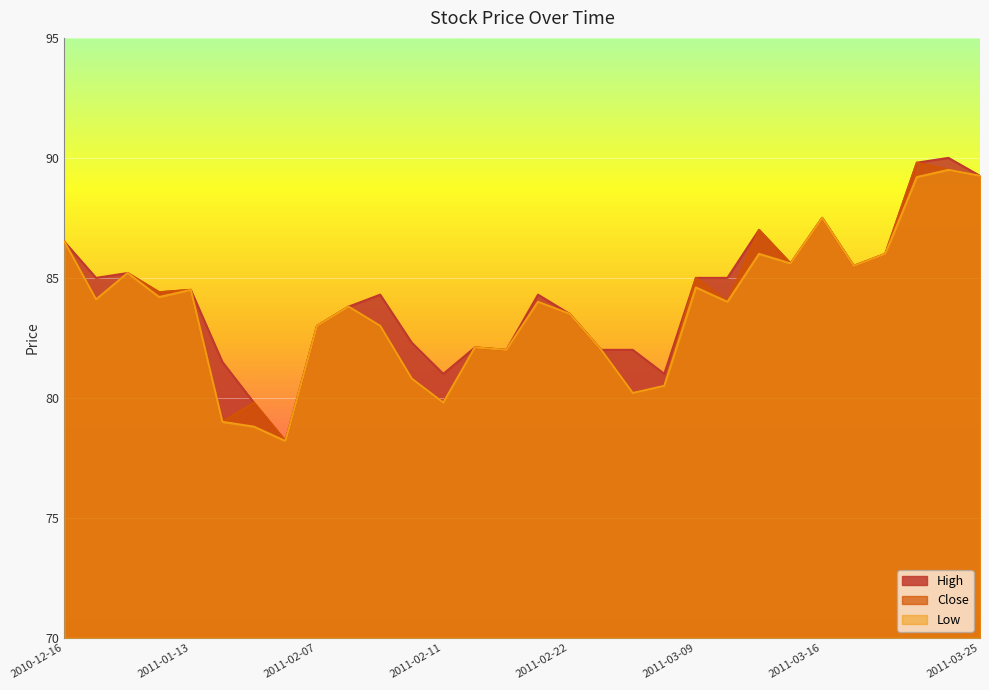

Is it true that High equals 145.8 at 2011-02-14?

False